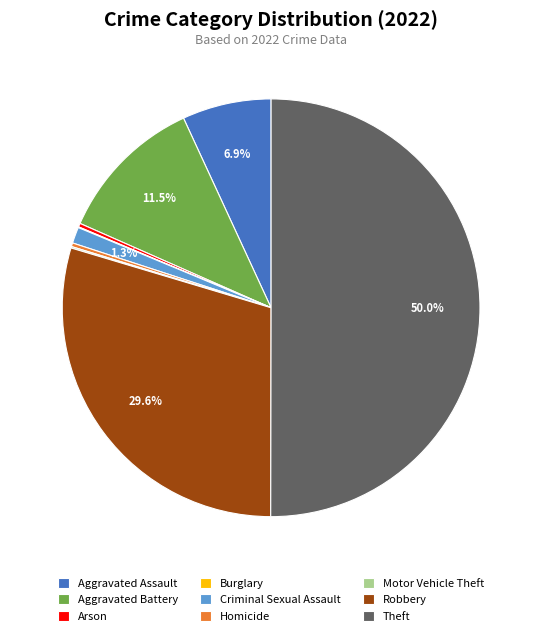

Which slice is the largest?

Theft